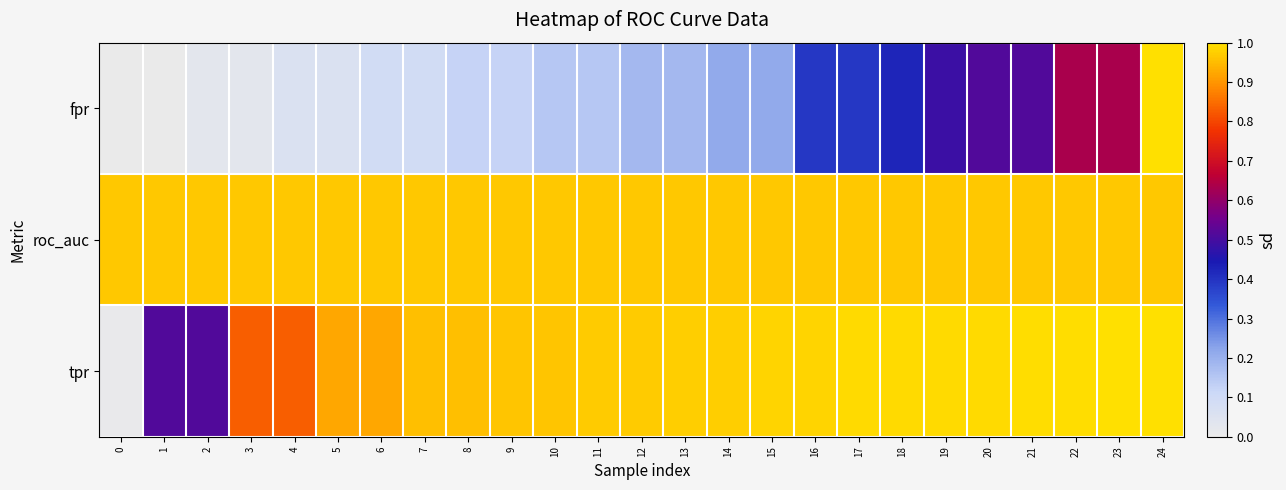

Rank the series at 22 from lowest to highest value.

fpr, roc_auc, tpr